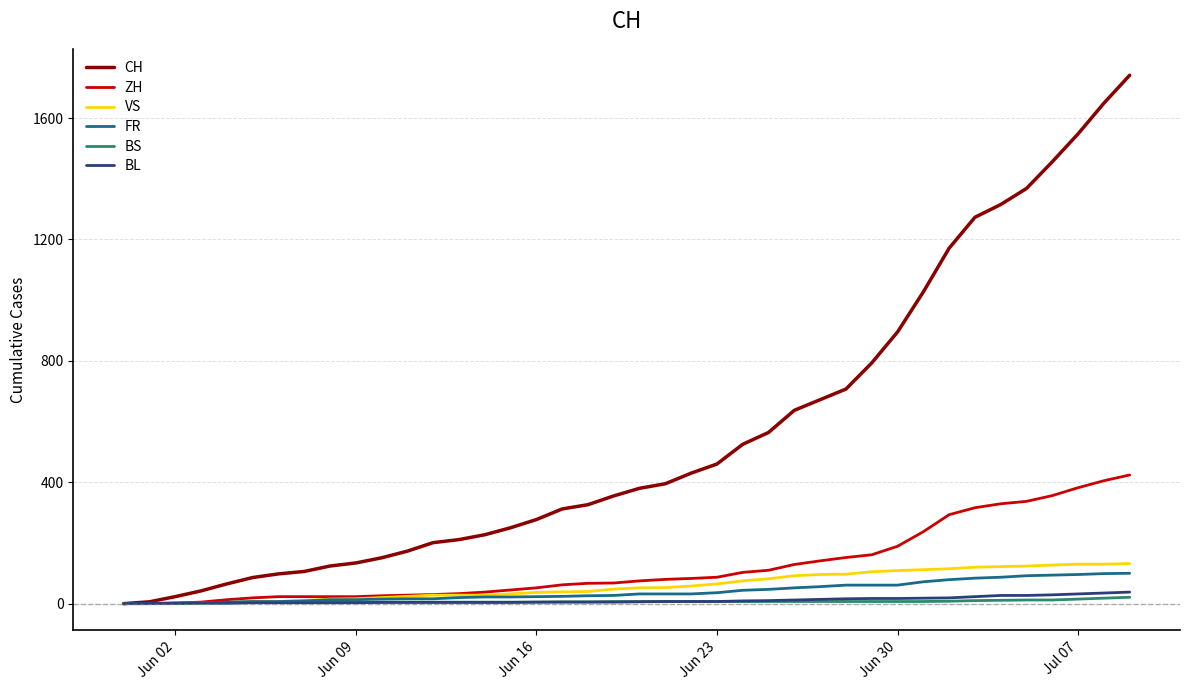

Which series has the widest spread of values?

CH